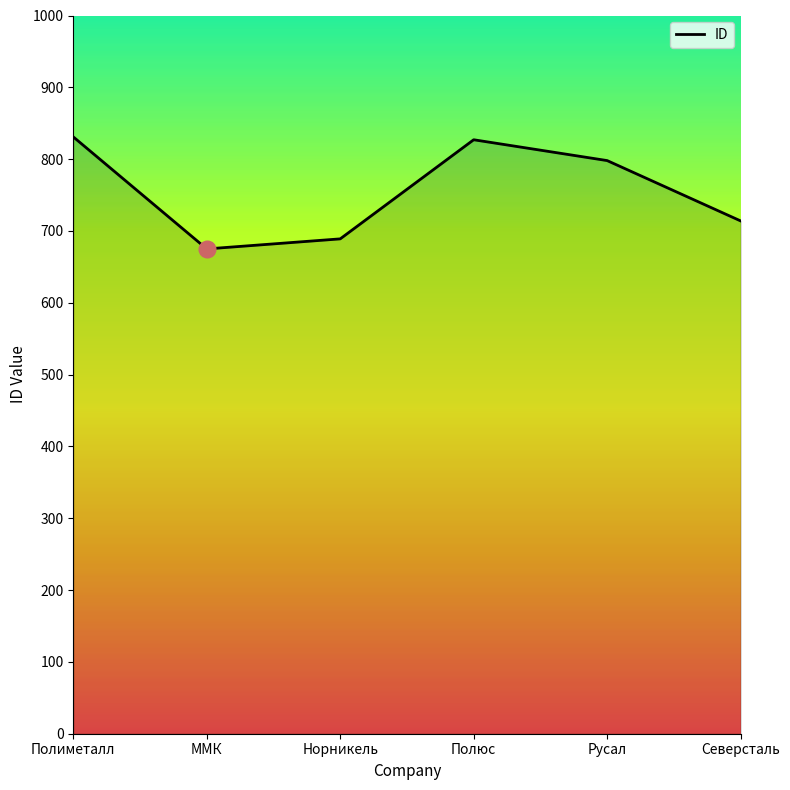

Read the value at Полиметалл.

831